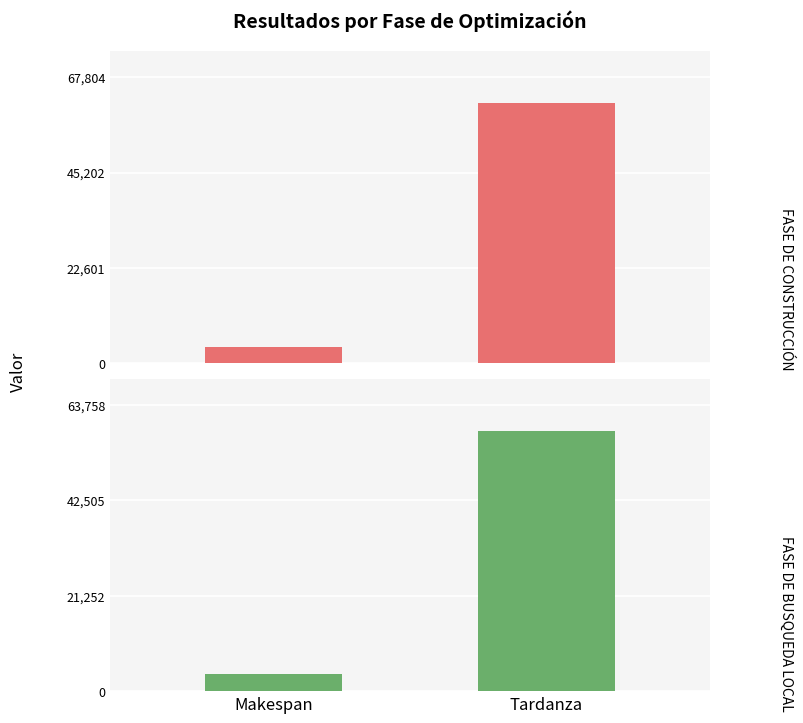

Reading left to right, transcribe all the data shown in this chart.

FASE DE CONSTRUCCIÓN: 3839	61640
FASE DE BUSQUEDA LOCAL: 3731	57962